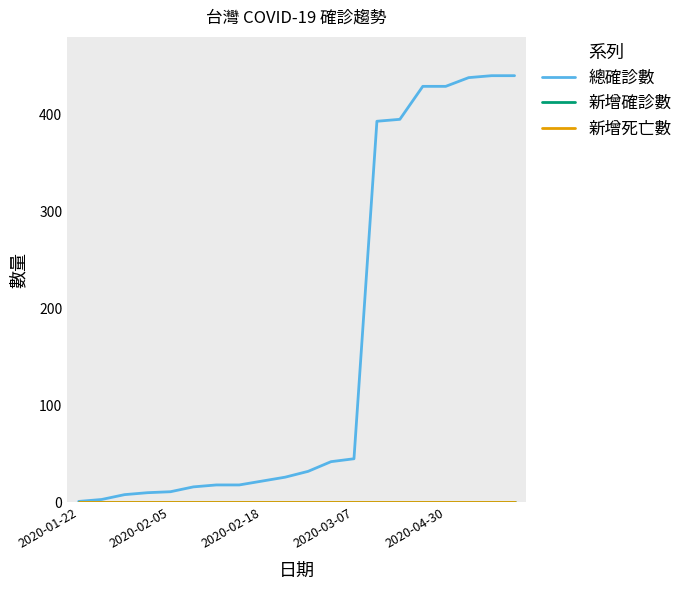

True or false: 新增確診數 and 新增死亡數 cross at least once.

False